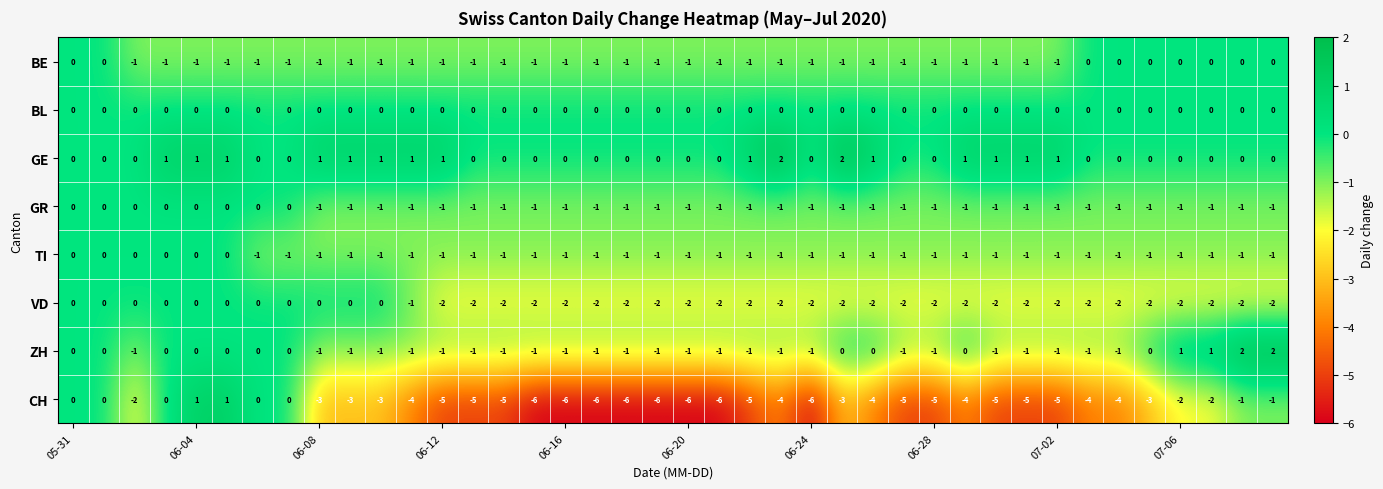

What is the minimum value shown in the chart?

-6